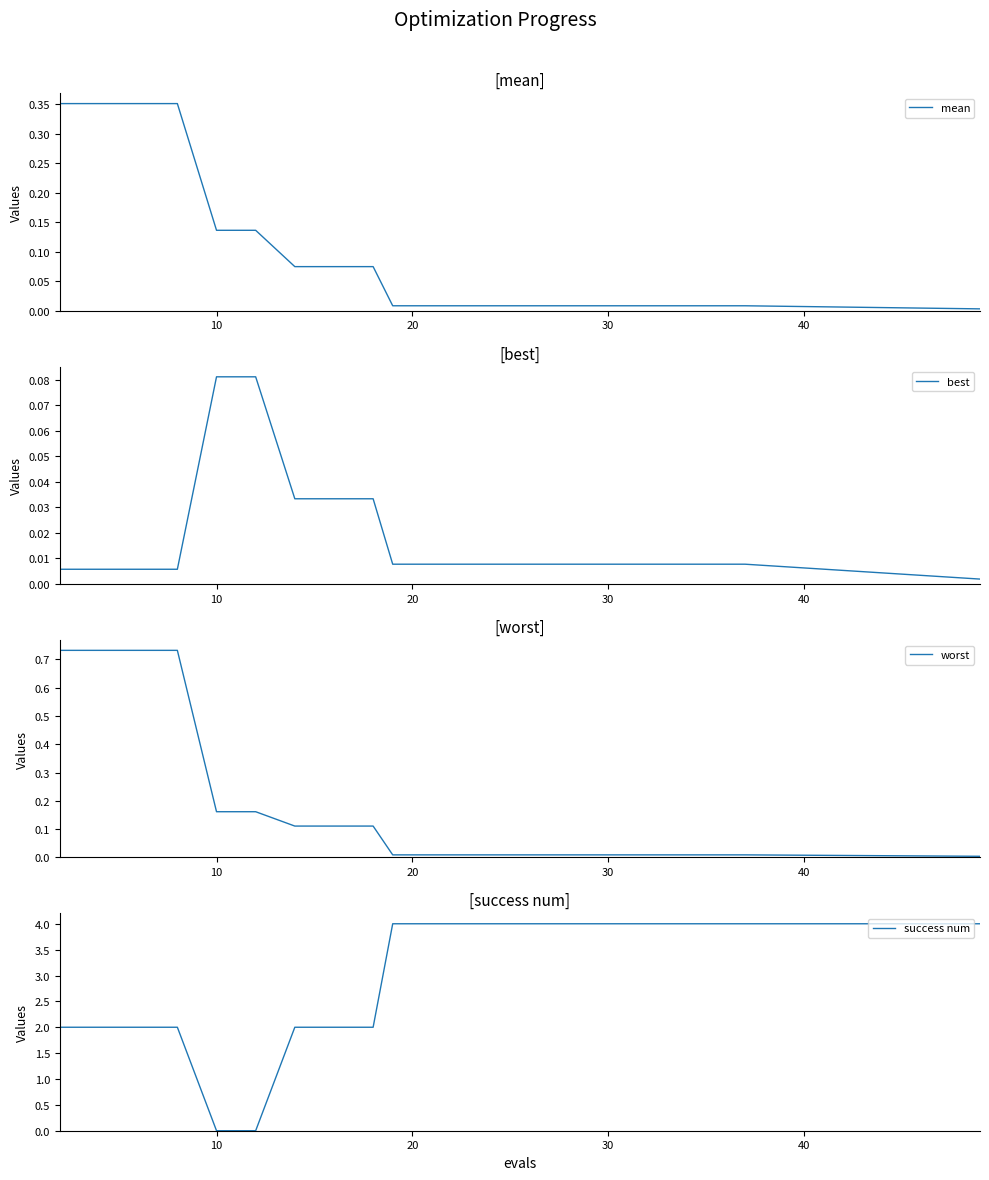

What is the sum of all success num values?

58